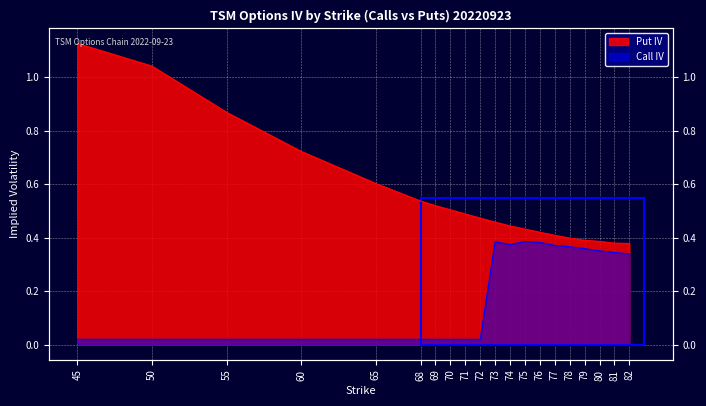

List the labels in order of Call IV value, largest first.

75, 73, 76, 74, 77, 78, 79, 80, 81, 82, 45, 50, 55, 60, 65, 68, 69, 70, 71, 72